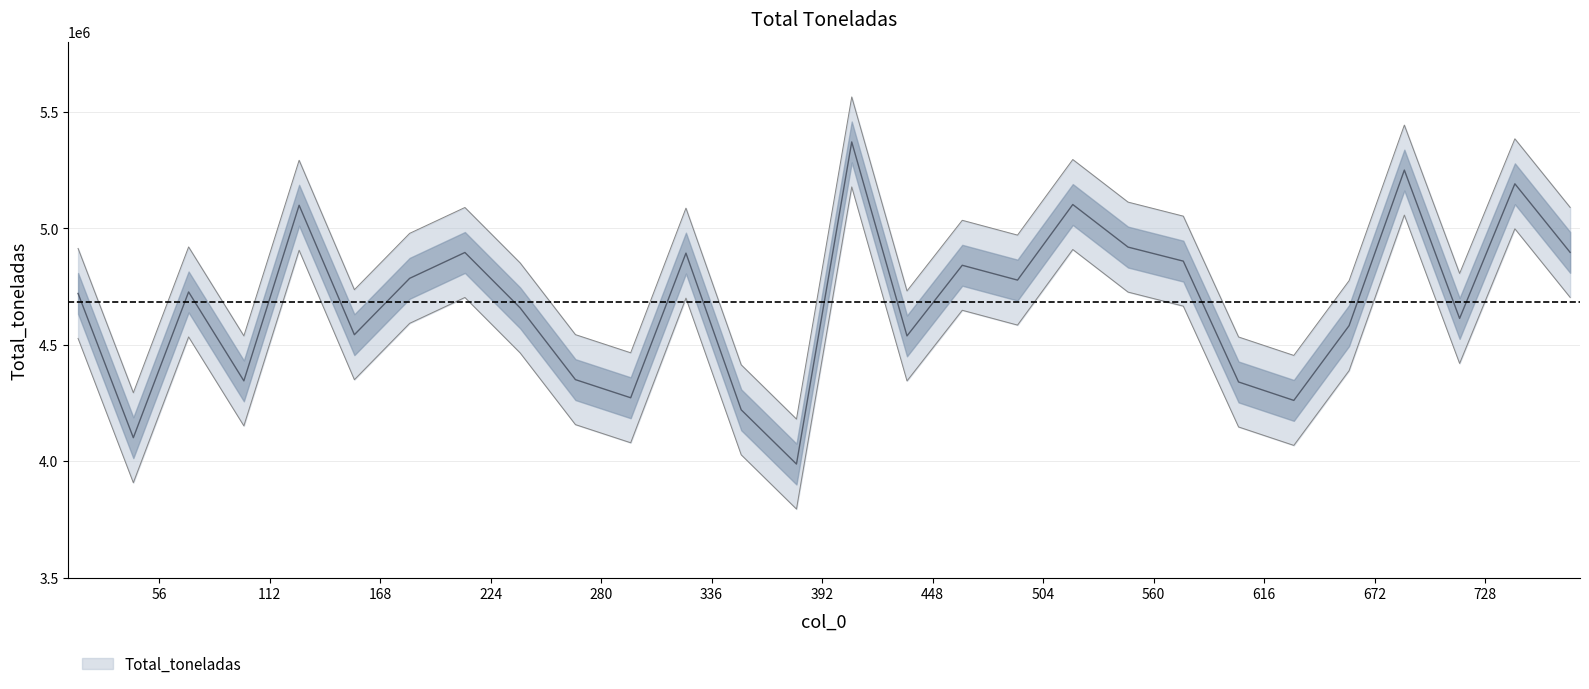

What is the ratio of the value at 435 to the value at 71?

1.0